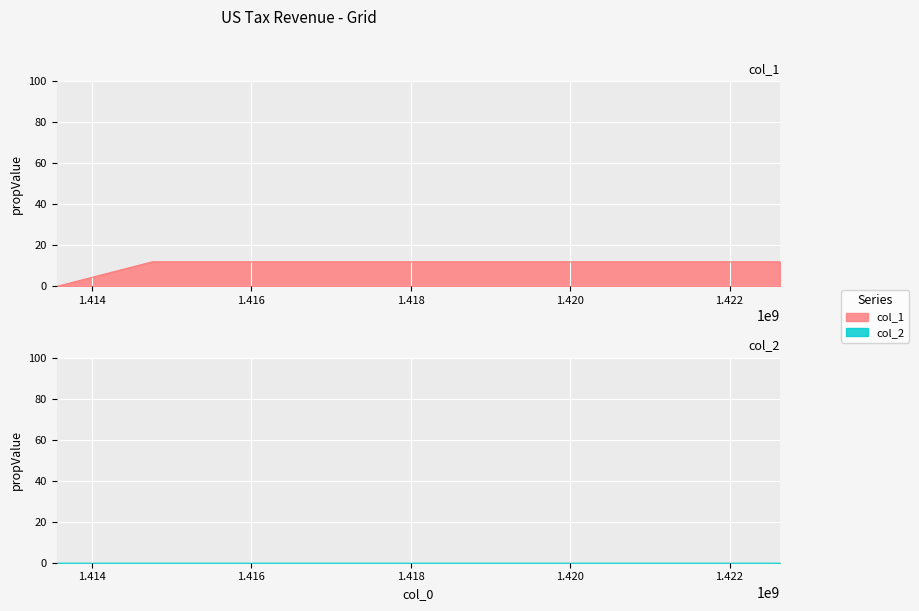

How many categories are shown in the chart?

3